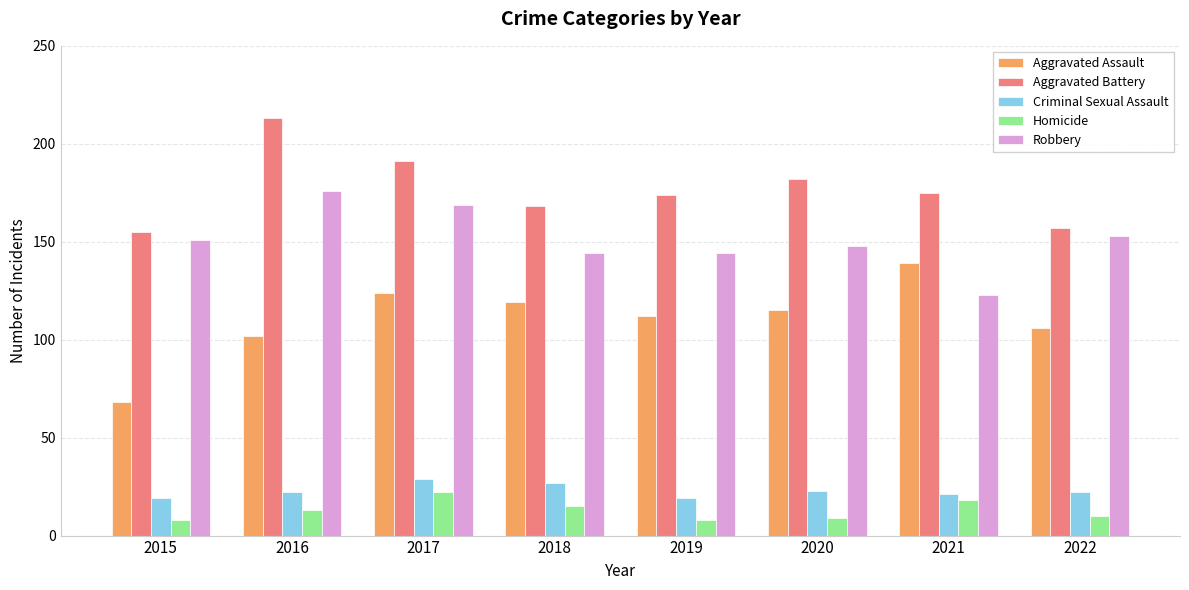

Reading right to left, transcribe all the data shown in this chart.

Aggravated Assault: 106	139	115	112	119	124	102	68
Aggravated Battery: 157	175	182	174	168	191	213	155
Criminal Sexual Assault: 22	21	23	19	27	29	22	19
Homicide: 10	18	9	8	15	22	13	8
Robbery: 153	123	148	144	144	169	176	151